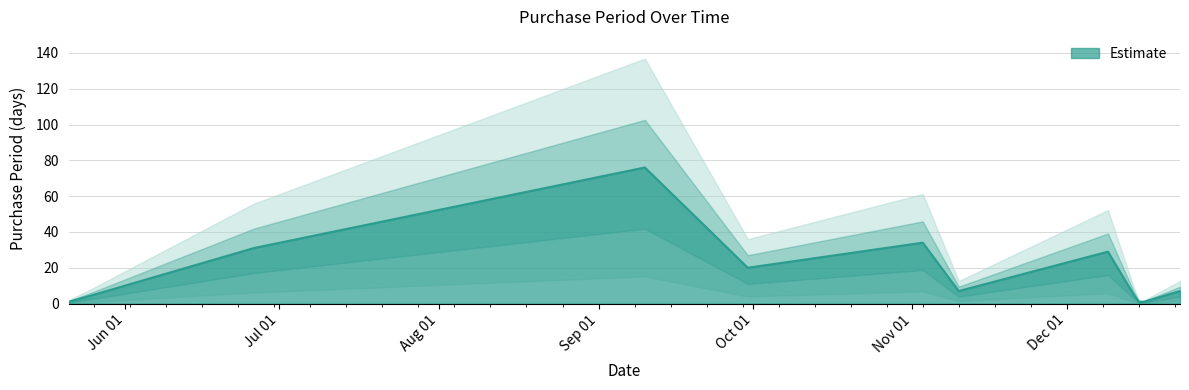

Reading right to left, list all the values displayed in this chart.

7	1	1	5	29	7	34	20	76	31	5	1